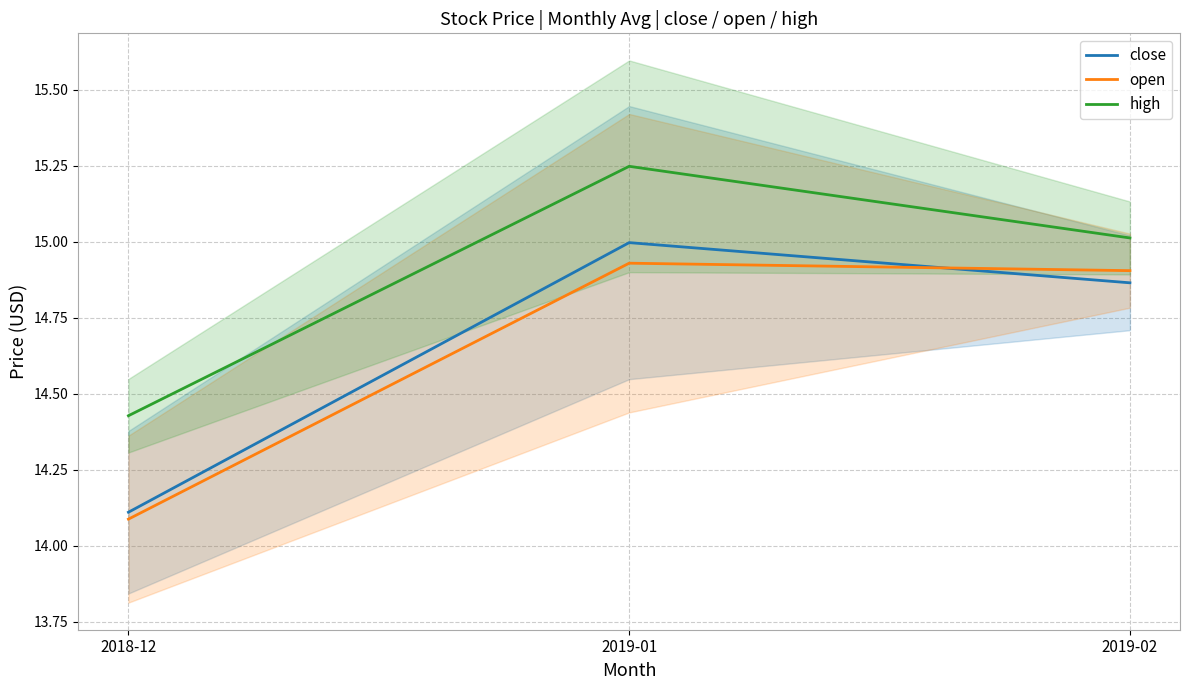

List the labels in order of close value, largest first.

2019-01, 2019-02, 2018-12